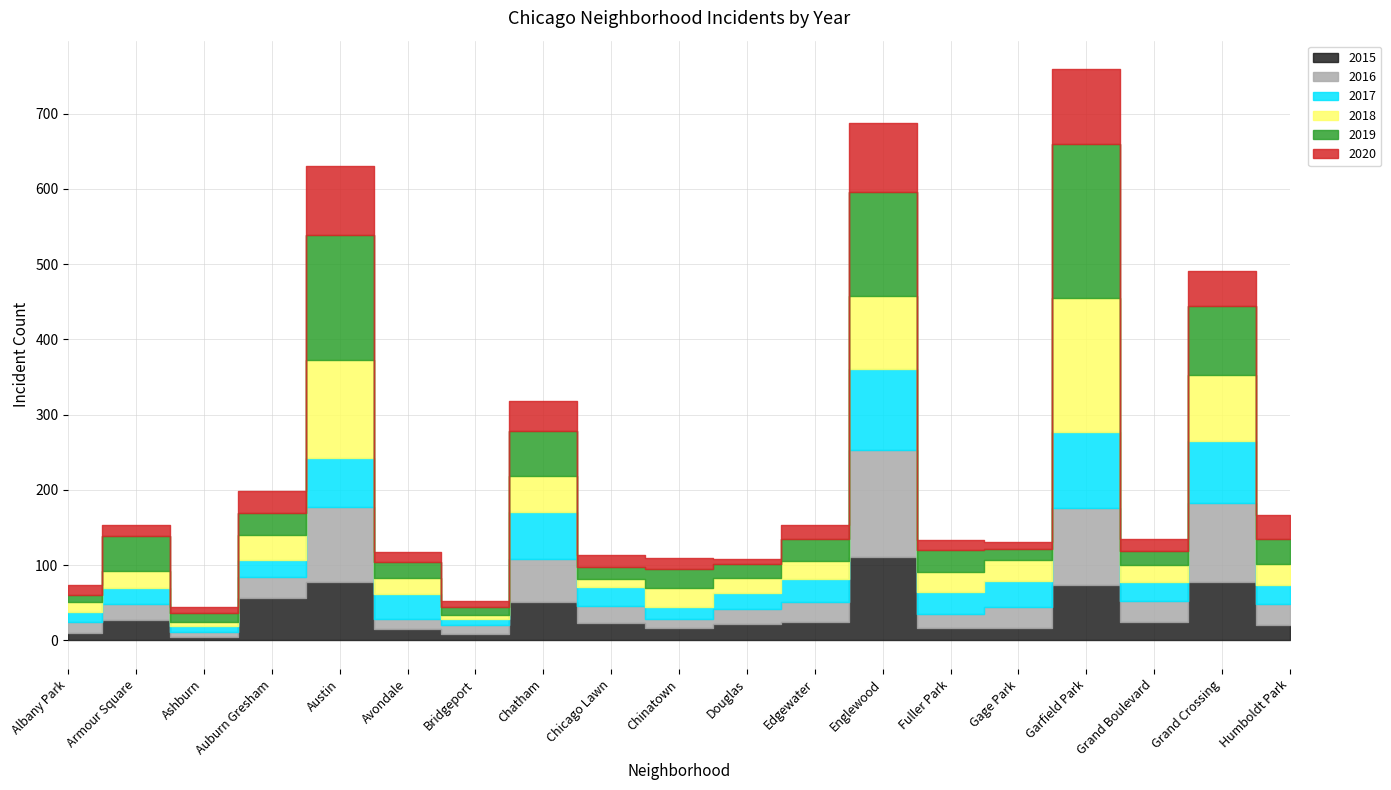

What is the approximate value of 2015 at Englewood, to the nearest 10?

110